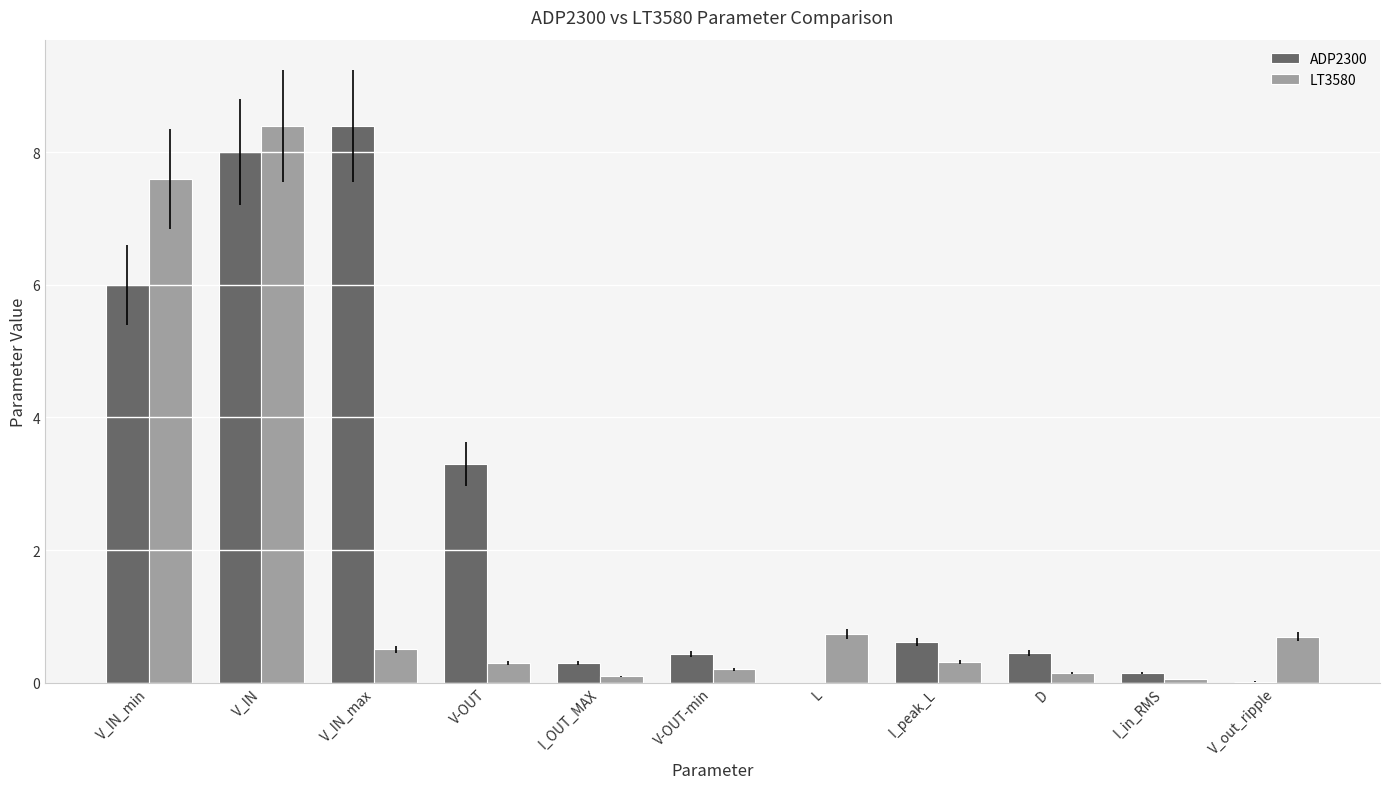

Which series has the largest range (max minus min)?

ADP2300